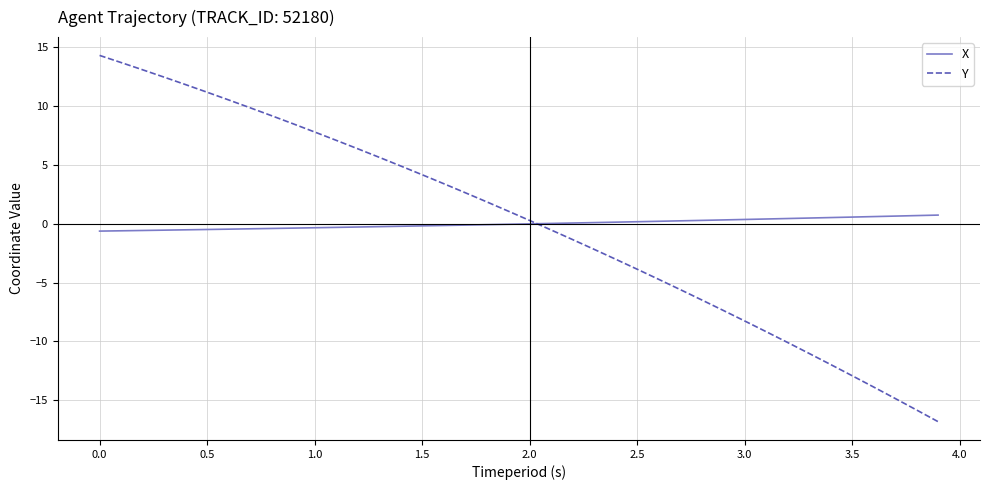

What is the minimum value shown in the chart?

-16.8